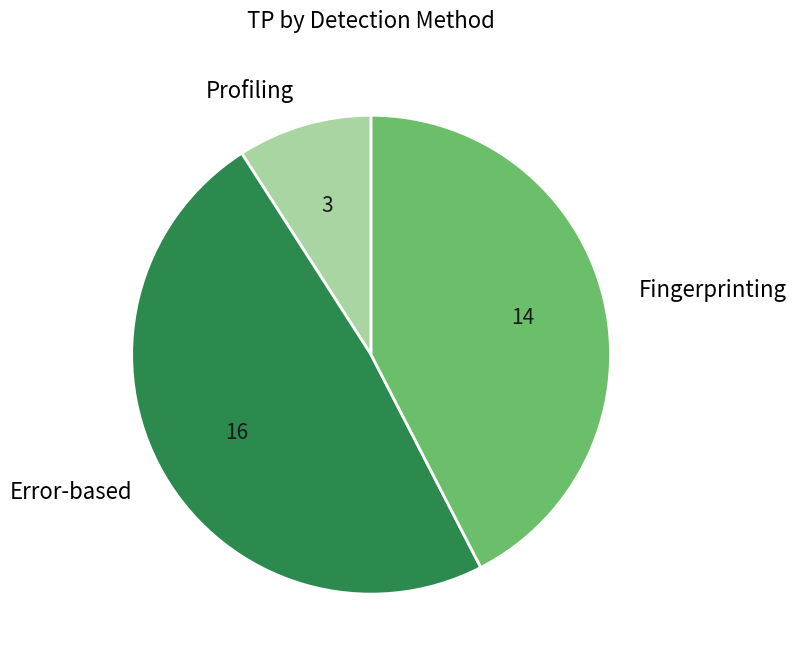

Rank the categories by value from lowest to highest.

Profiling, Fingerprinting, Error-based